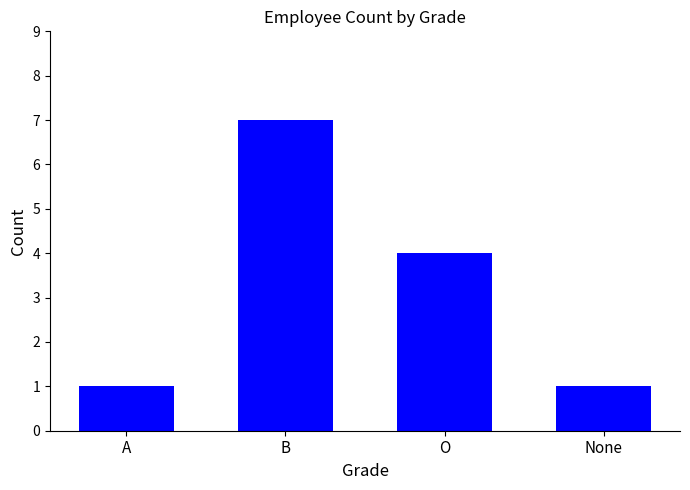

True or false: the data shows 1 at O.

False